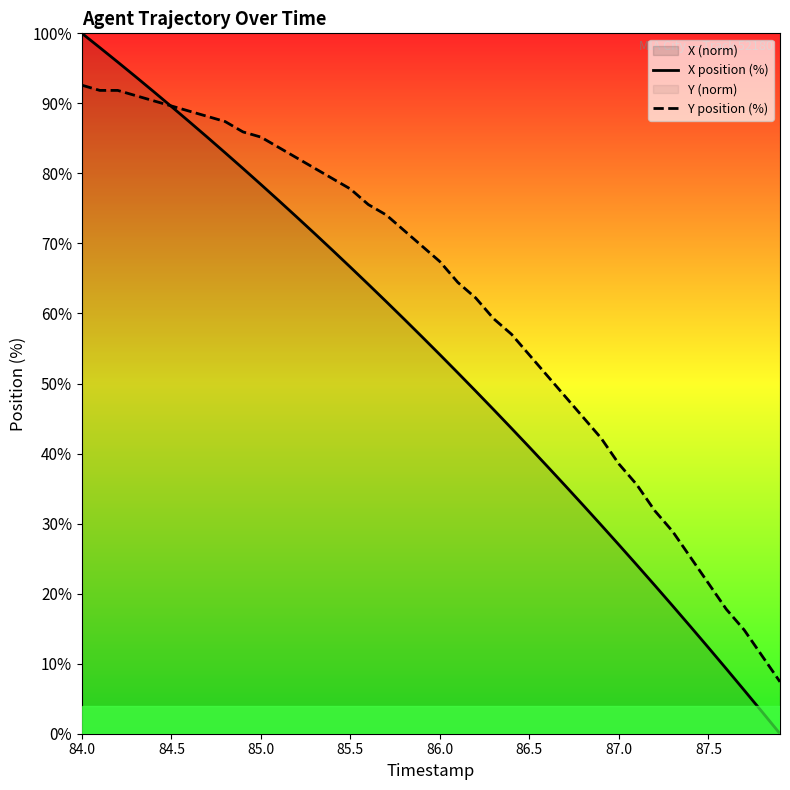

How many lines are shown in the chart?

2